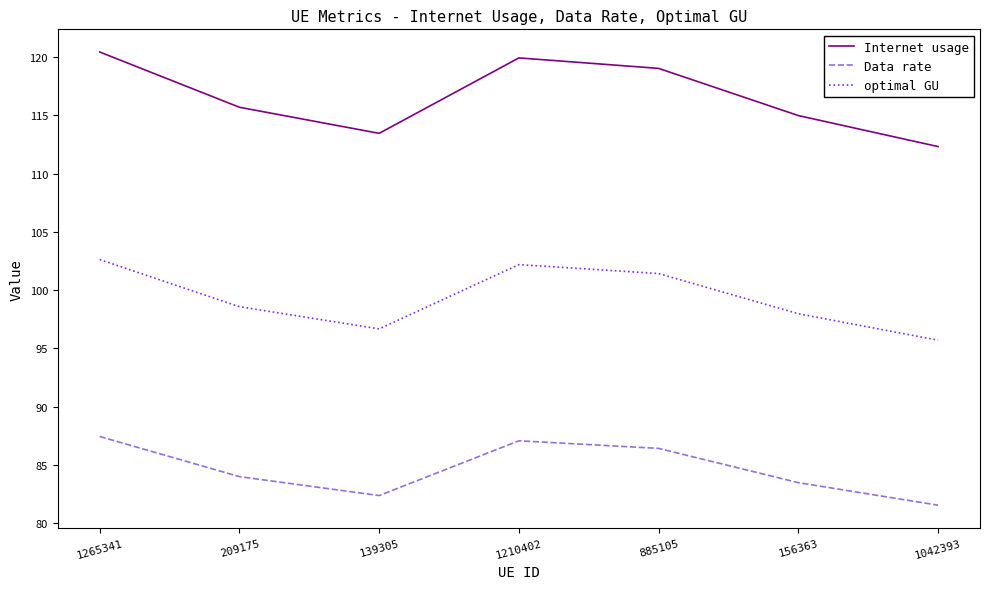

True or false: Internet usage and Data rate cross at least once.

False